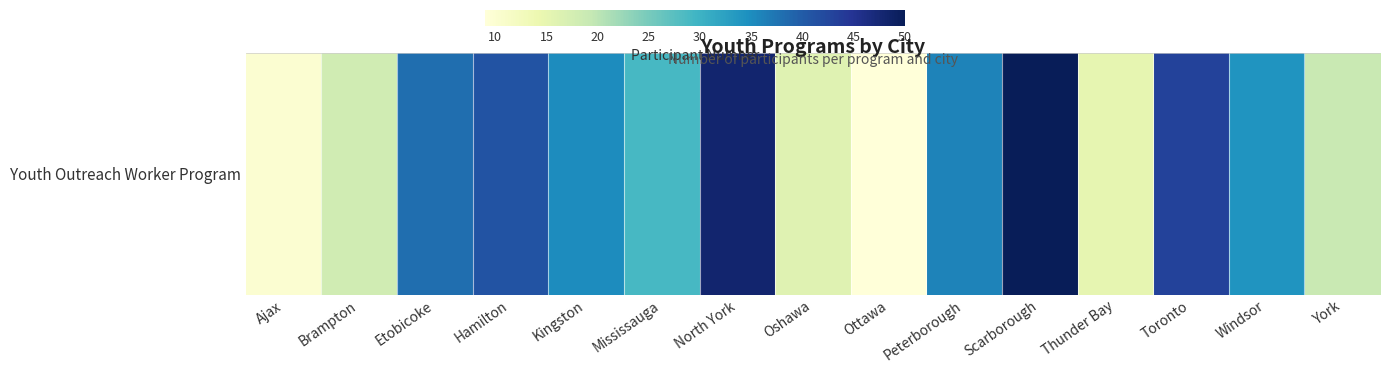

Rank the categories by value from highest to lowest.

Scarborough, North York, Toronto, Hamilton, Etobicoke, Peterborough, Kingston, Windsor, Mississauga, York, Brampton, Oshawa, Thunder Bay, Ajax, Ottawa